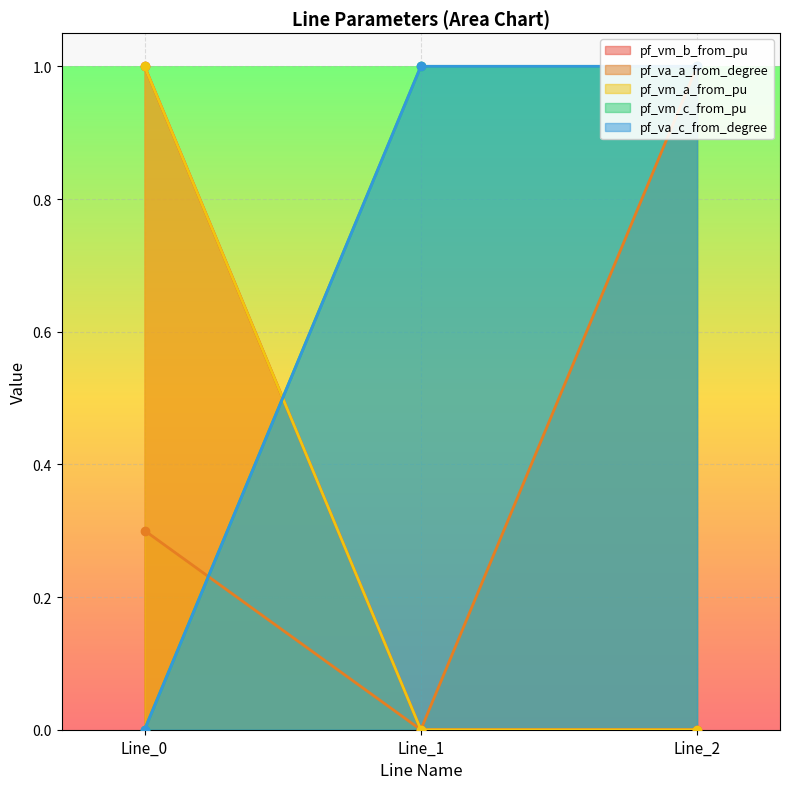

At which category is the sum across all series the highest?

Line_0